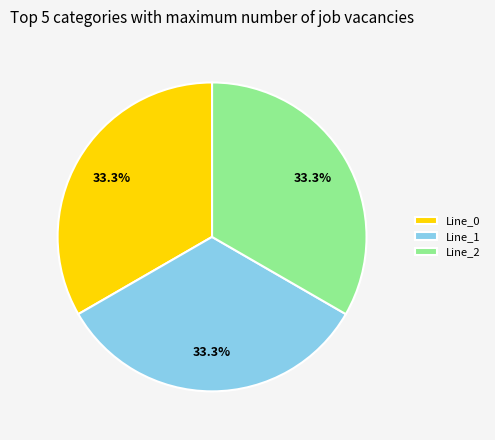

To the nearest percent, what is the combined percentage of Line_0 and Line_1?

67%